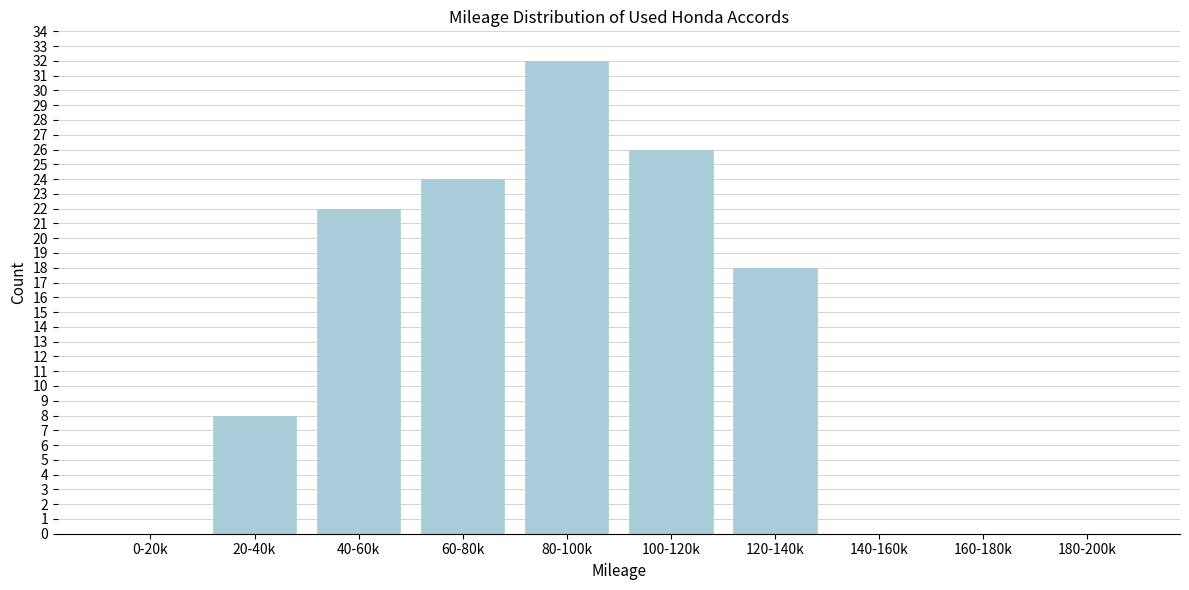

Reading right to left, transcribe all the data shown in this chart.

180-200k=0	160-180k=0	140-160k=0	120-140k=18	100-120k=26	80-100k=32	60-80k=24	40-60k=22	20-40k=8	0-20k=0